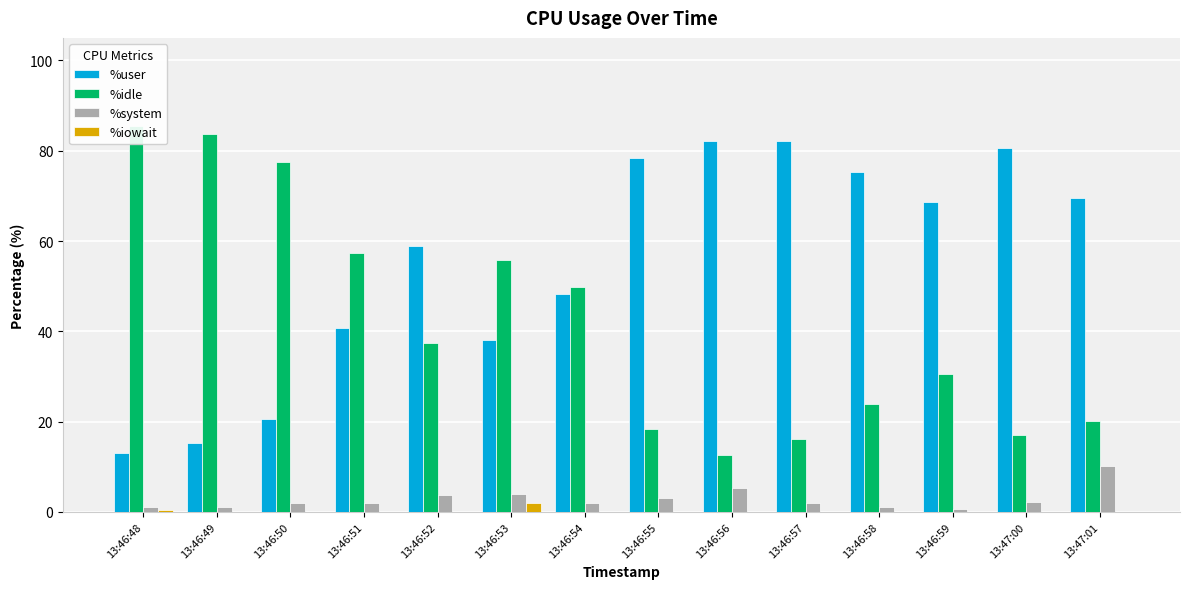

What is the label of the 5th bar from the left?

13:46:52